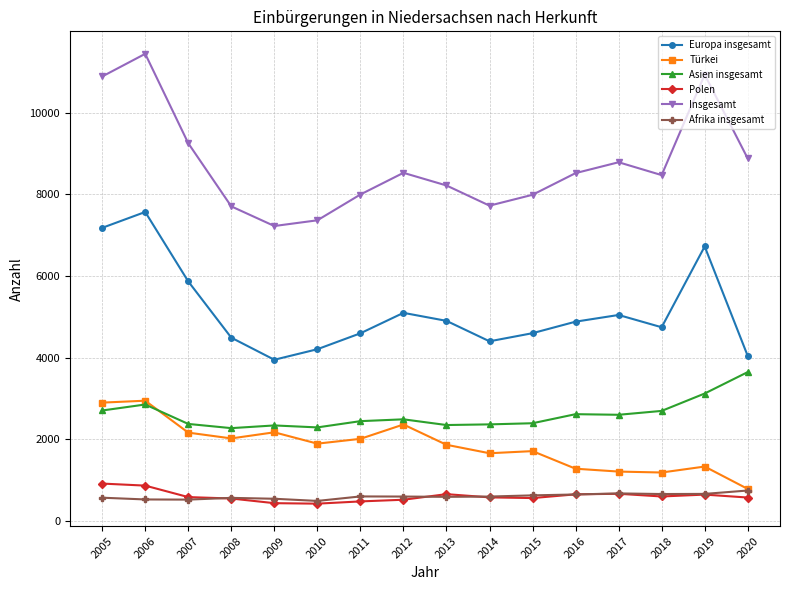

True or false: Afrika insgesamt has more than 0 points higher than both neighbors.

True